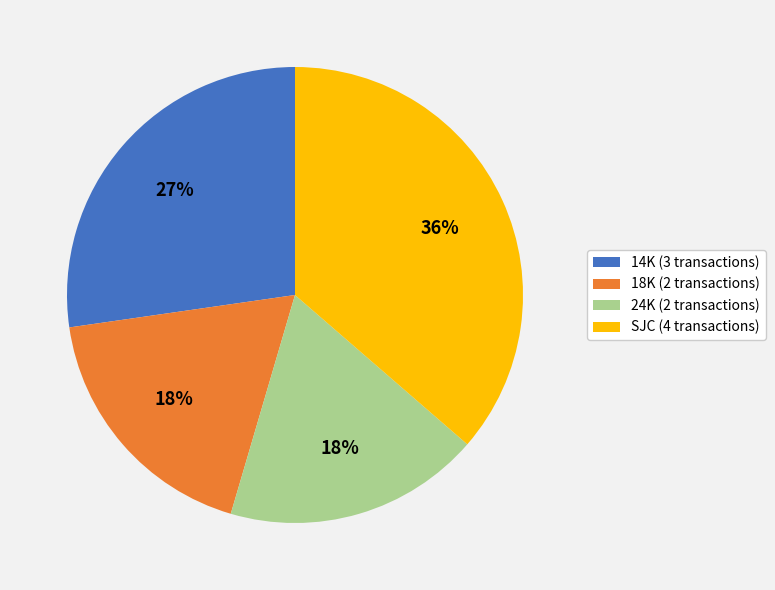

Is there a majority slice in this chart?

No